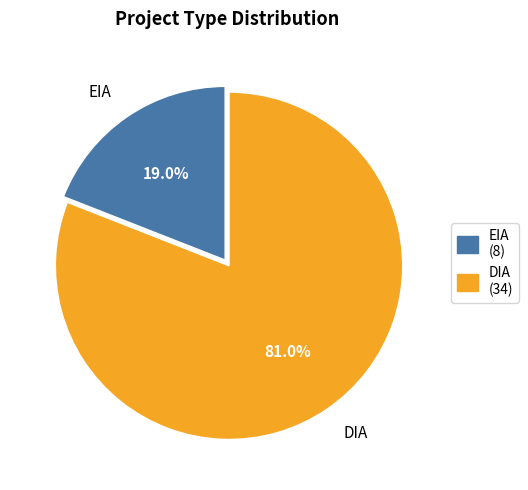

What is the smallest slice in the pie chart?

EIA